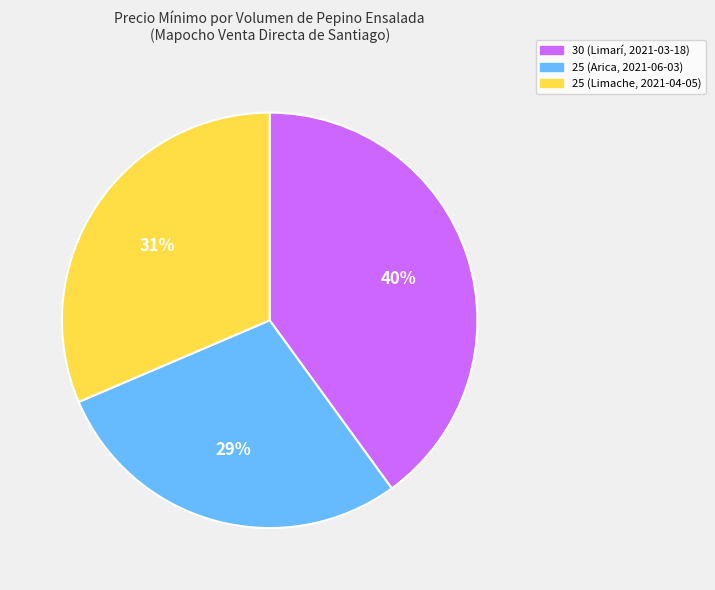

To the nearest percent, what percentage of the pie is 25 (Limache, 2021-04-05)?

31%